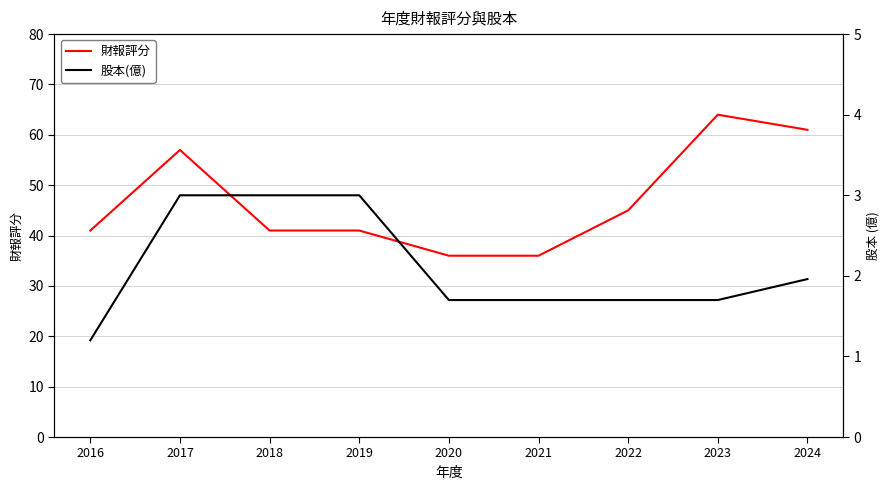

Is it true that 財報評分 equals 41.0 at 2018?

True